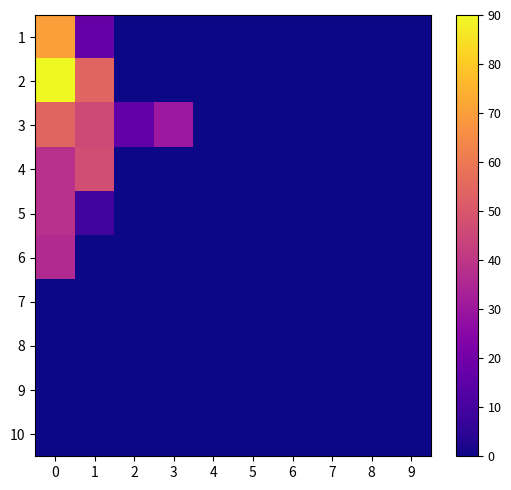

What is the total value across all series at 3?

30